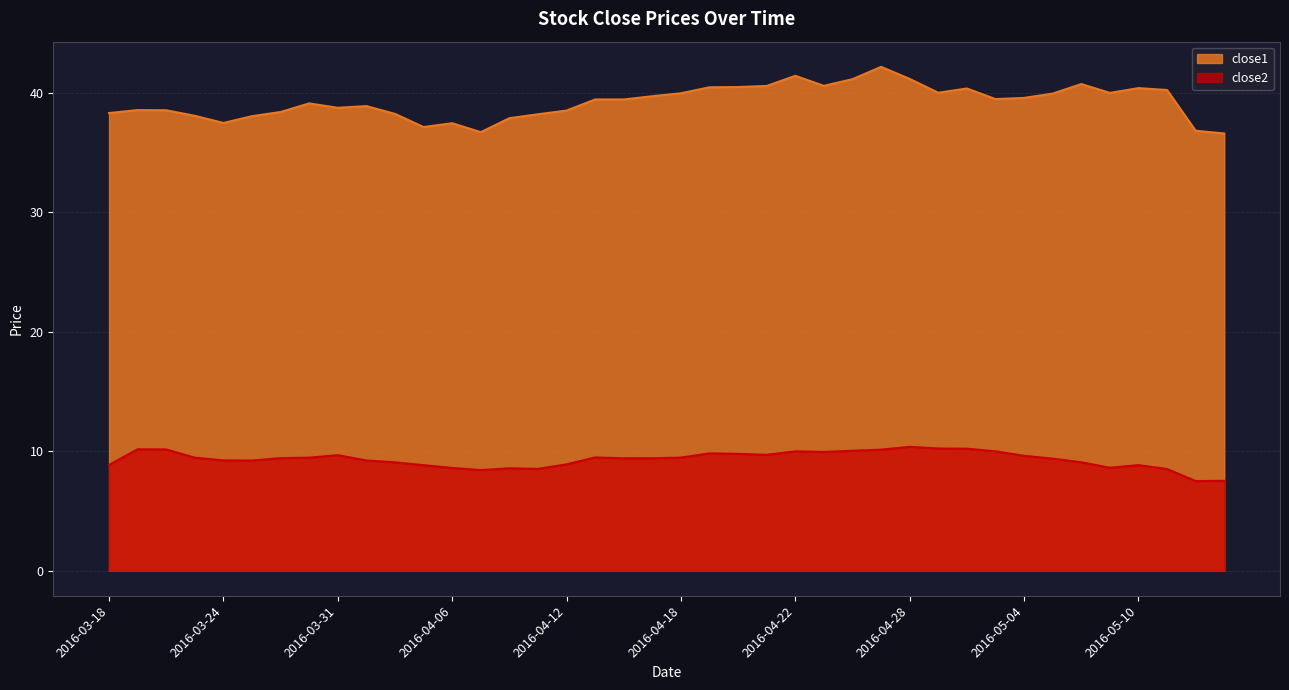

True or false: close2 has a value of 5.6 at 2016-04-27.

False